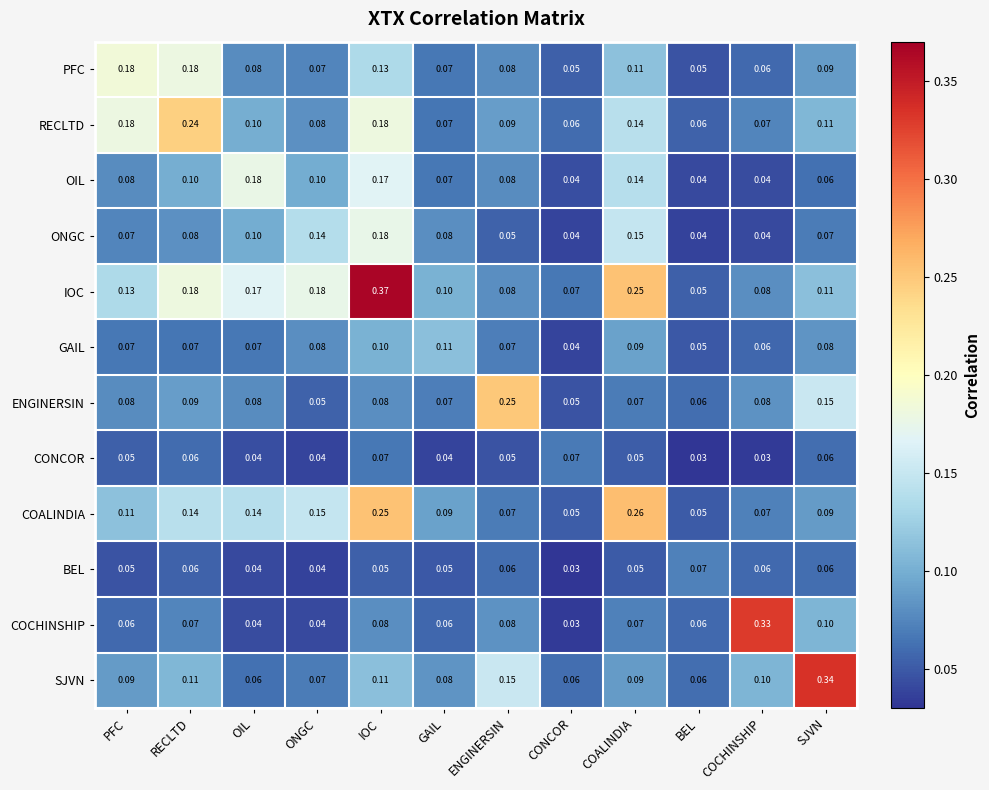

Which series has the widest spread of values?

IOC